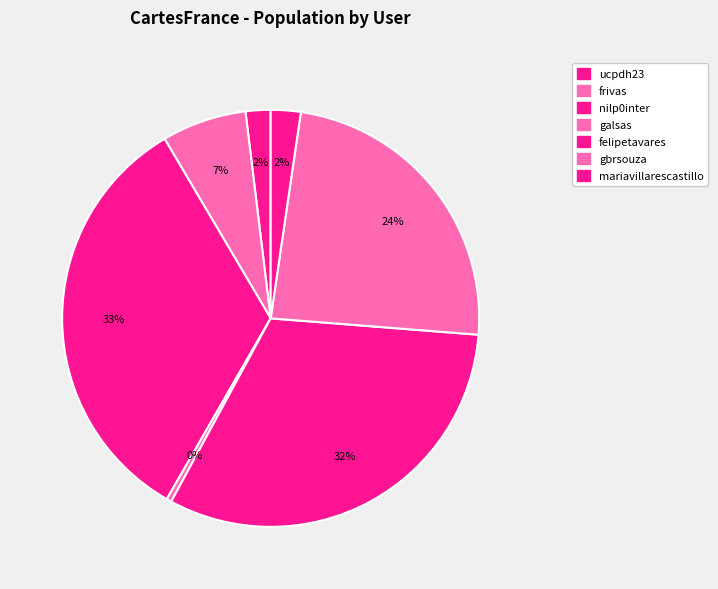

How many slices are in this pie chart?

7